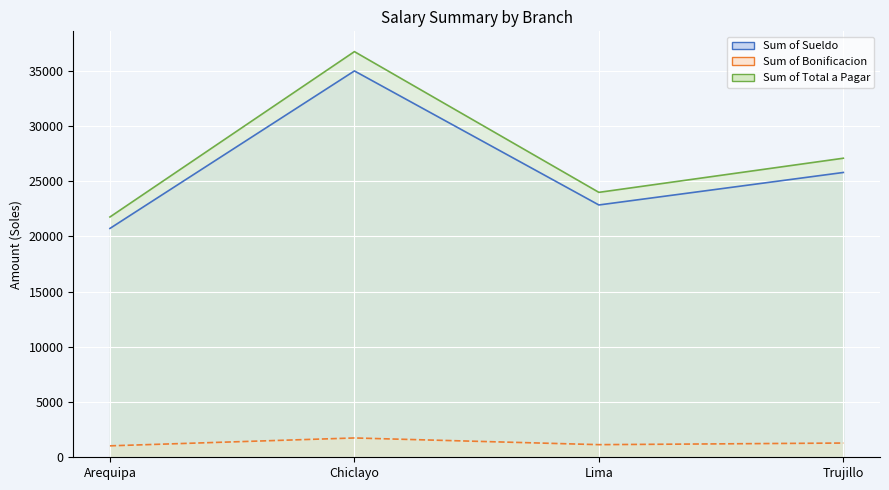

Which series has the widest spread of values?

Sum of Total a Pagar